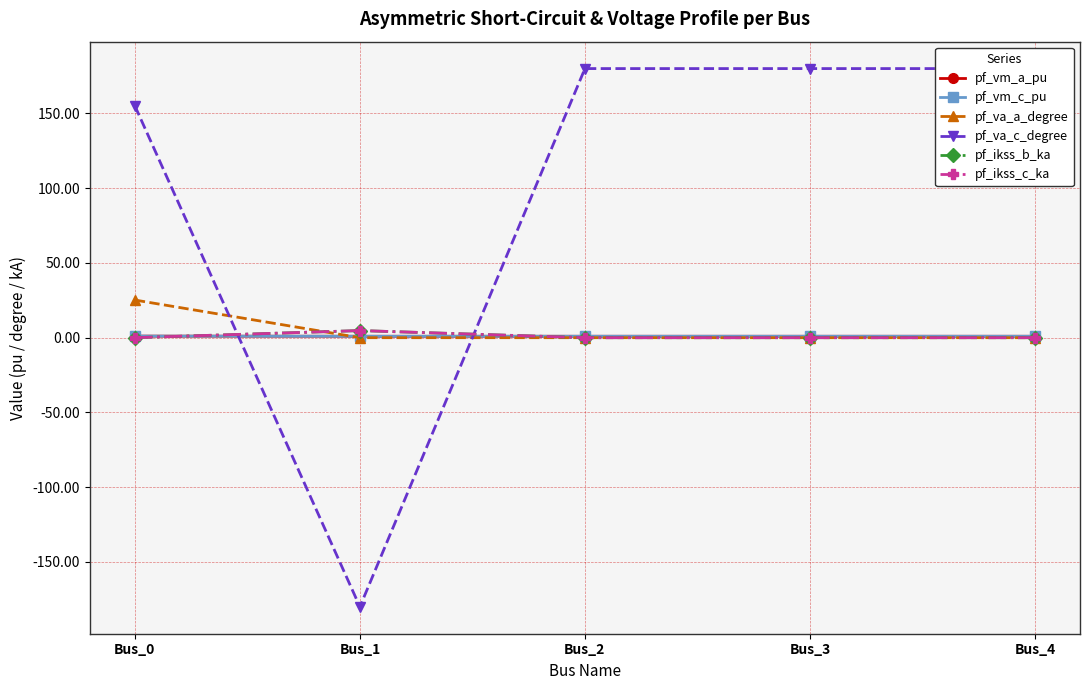

Rank the series at Bus_1 from lowest to highest value.

pf_va_c_degree, pf_va_a_degree, pf_vm_a_pu, pf_vm_c_pu, pf_ikss_b_ka, pf_ikss_c_ka